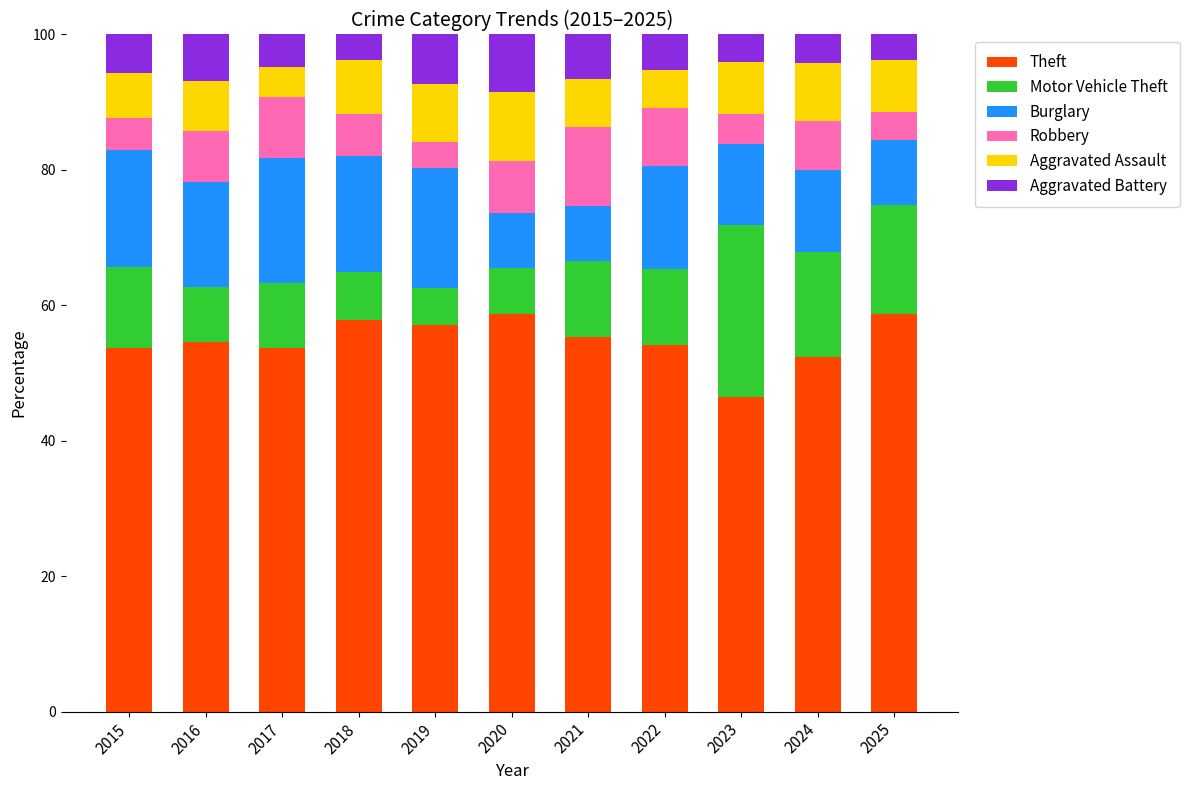

What is the average value of the Theft series?

54.8